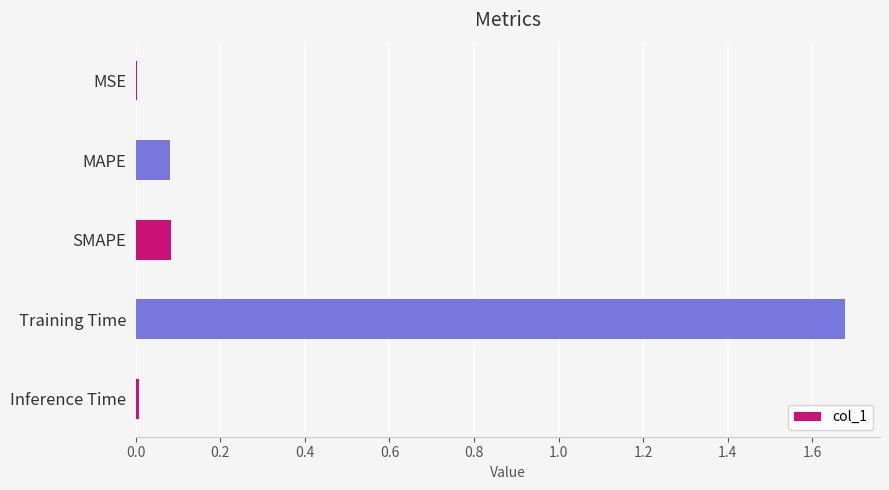

What is the sum of all values?

1.8